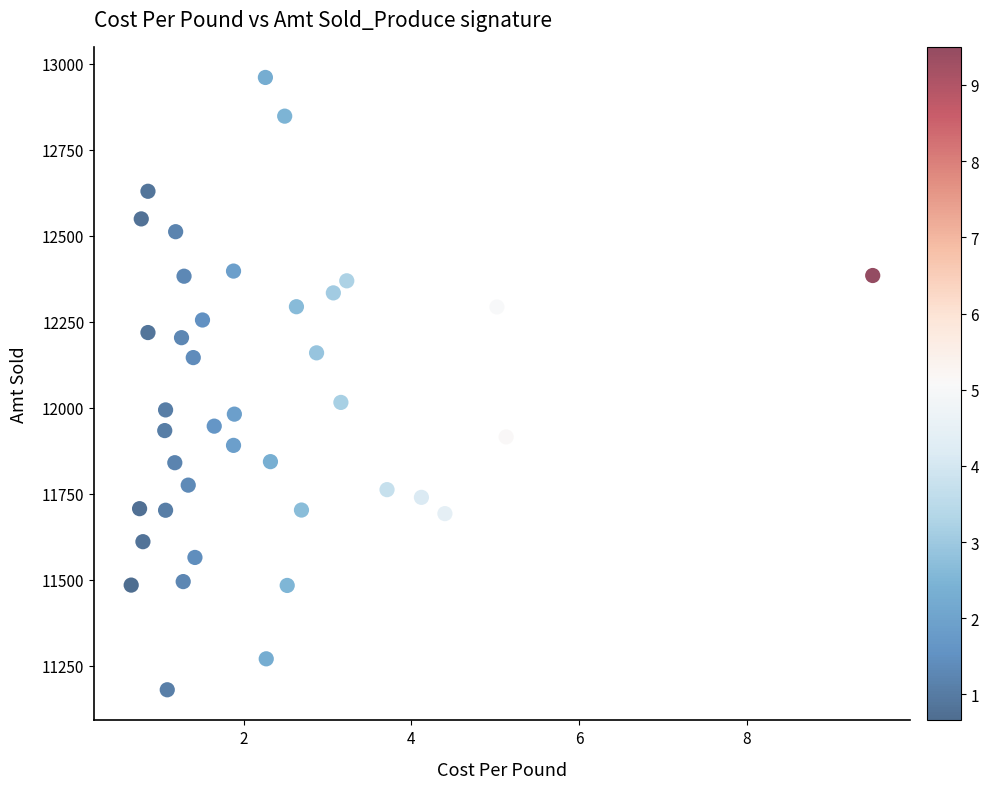

What is the range of X values (max minus min)?

8.8